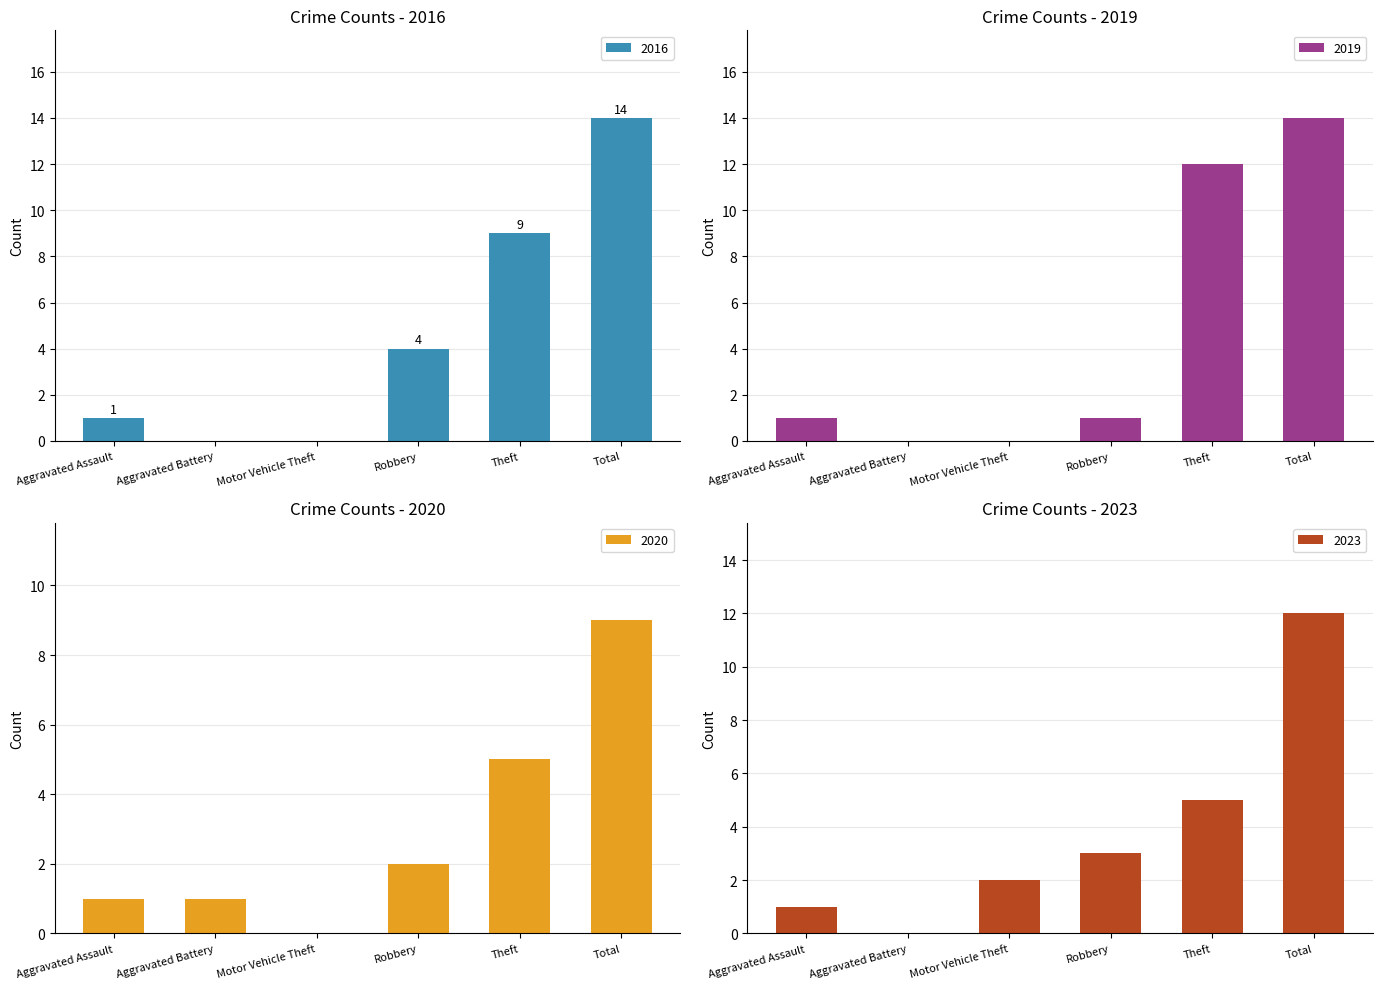

Is it true that 2016 equals 9 at Theft?

True